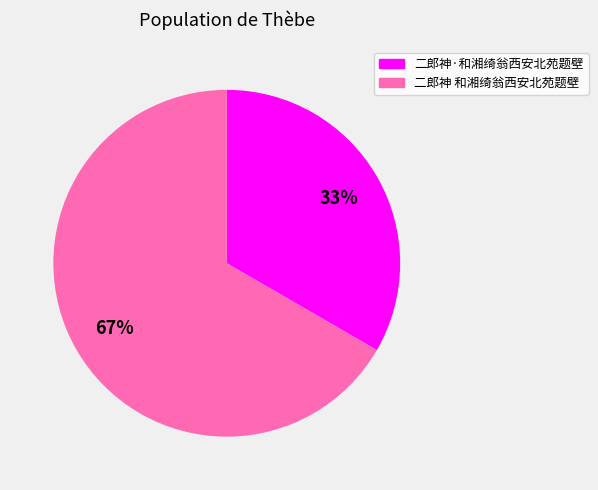

Is the sum of 二郎神 和湘绮翁西安北苑题壁 and 二郎神·和湘绮翁西安北苑题壁 greater than half?

Yes